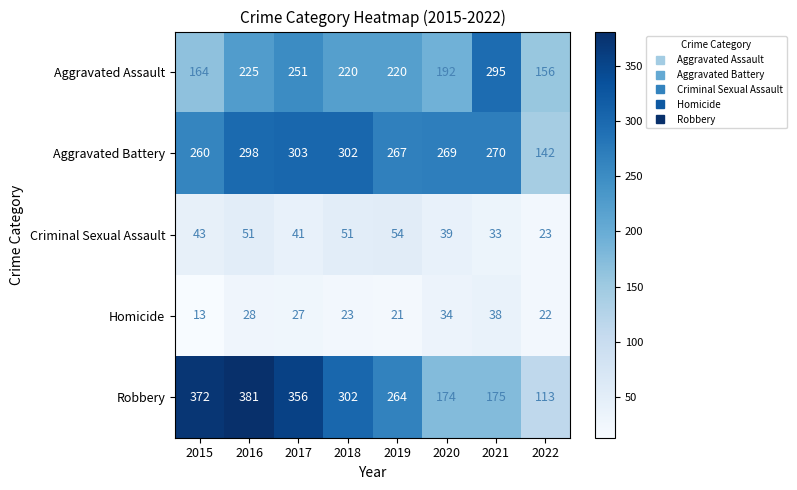

What is the average value of the Robbery series?

267